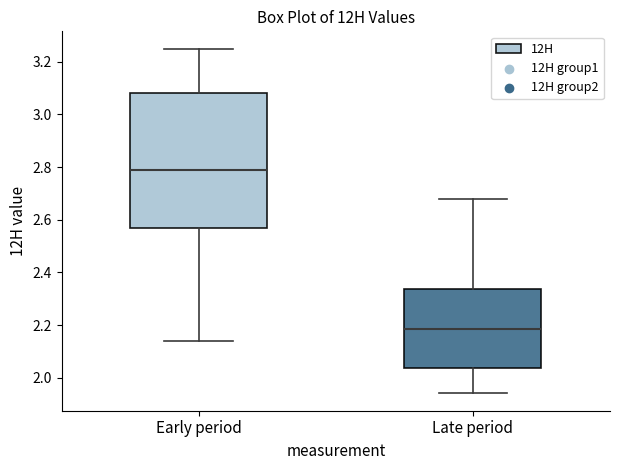

Which box is the tallest, from its lower edge to its upper edge?

Early period